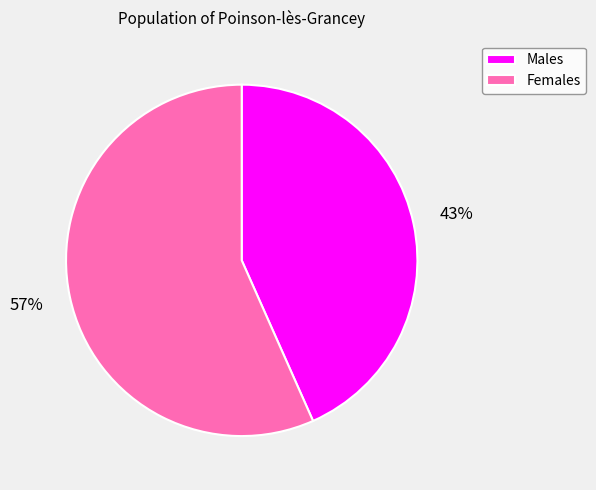

Approximately how many times larger is the value at Males compared to Females?

0.8